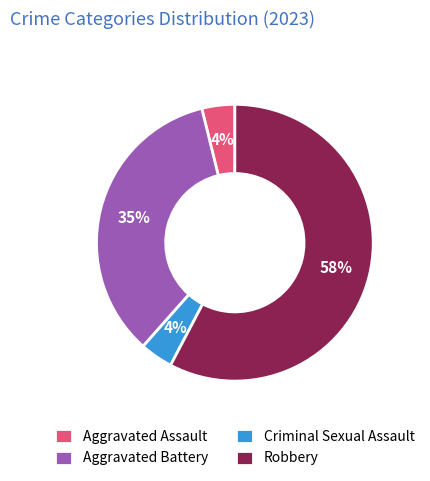

Does Robbery represent more than half of the total?

Yes